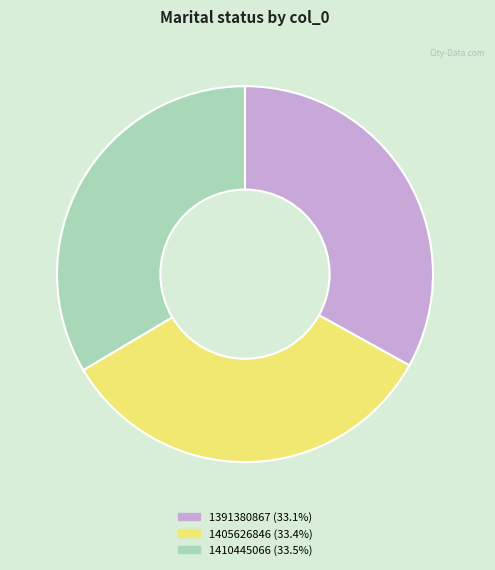

Do 1405626846 and 1391380867 together represent more than half of the pie?

Yes